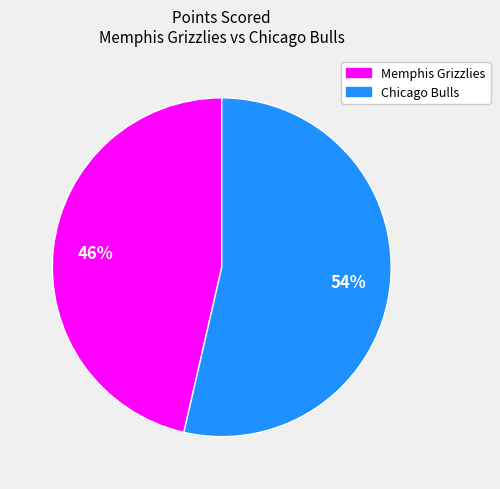

Rank the categories by value from lowest to highest.

Memphis Grizzlies, Chicago Bulls